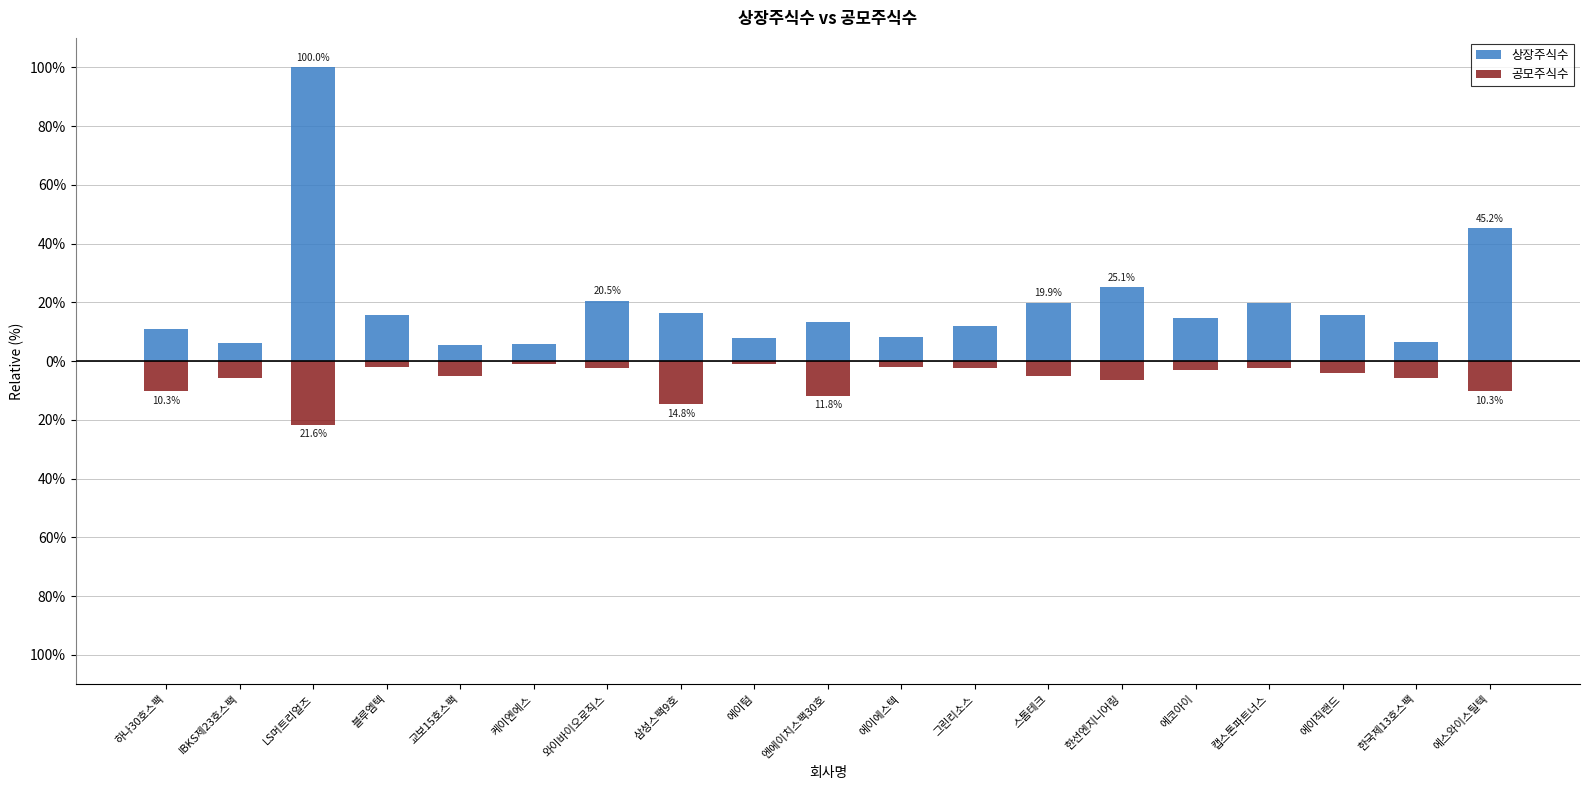

Reading right to left, transcribe all the data shown in this chart.

상장주식수: 에스와이스틸텍=45.2	한국제13호스팩=6.4	에이직랜드=15.6	캡스톤파트너스=19.7	에코아이=14.6	한선엔지니어링=25.1	스톰테크=19.9	그린리소스=12.1	에이에스텍=8.4	엔에이치스팩30호=13.5	에이텀=7.9	삼성스팩9호=16.3	와이바이오로직스=20.5	케이엔에스=5.7	교보15호스팩=5.6	블루엠텍=15.7	LS머트리얼즈=100.0	IBKS제23호스팩=6.3	하나30호스팩=10.8
공모주식수: 에스와이스틸텍=-10.3	한국제13호스팩=-5.9	에이직랜드=-3.9	캡스톤파트너스=-2.4	에코아이=-3.1	한선엔지니어링=-6.3	스톰테크=-5.0	그린리소스=-2.4	에이에스텍=-2.1	엔에이치스팩30호=-11.8	에이텀=-1.0	삼성스팩9호=-14.8	와이바이오로직스=-2.2	케이엔에스=-1.1	교보15호스팩=-5.2	블루엠텍=-2.1	LS머트리얼즈=-21.6	IBKS제23호스팩=-5.9	하나30호스팩=-10.3